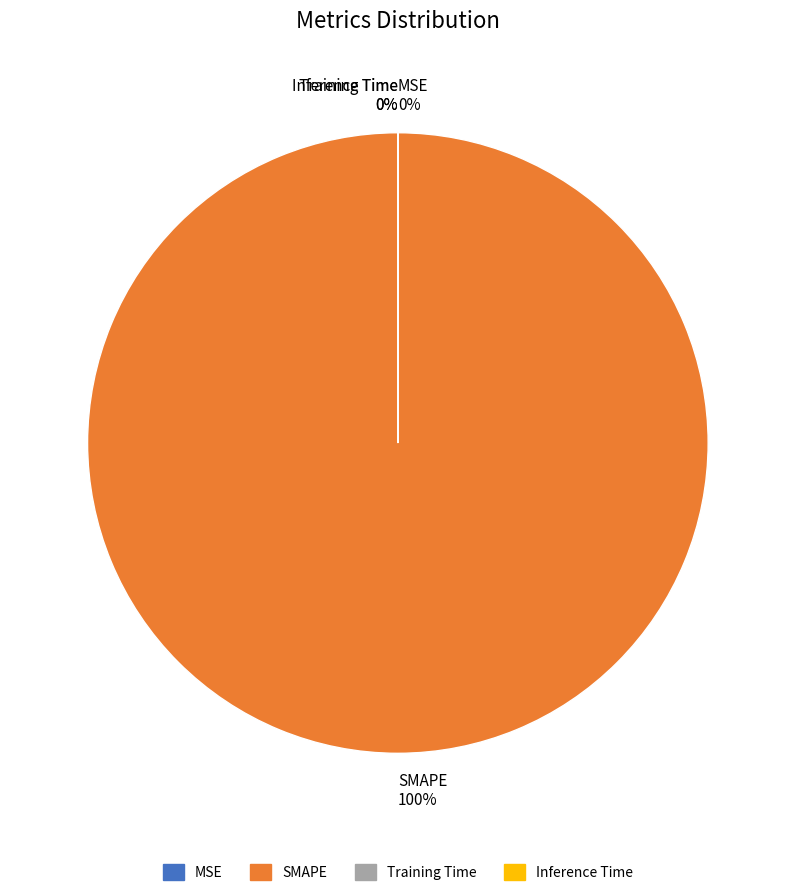

To the nearest percent, what is the difference between the largest and smallest slice percentages?

100%